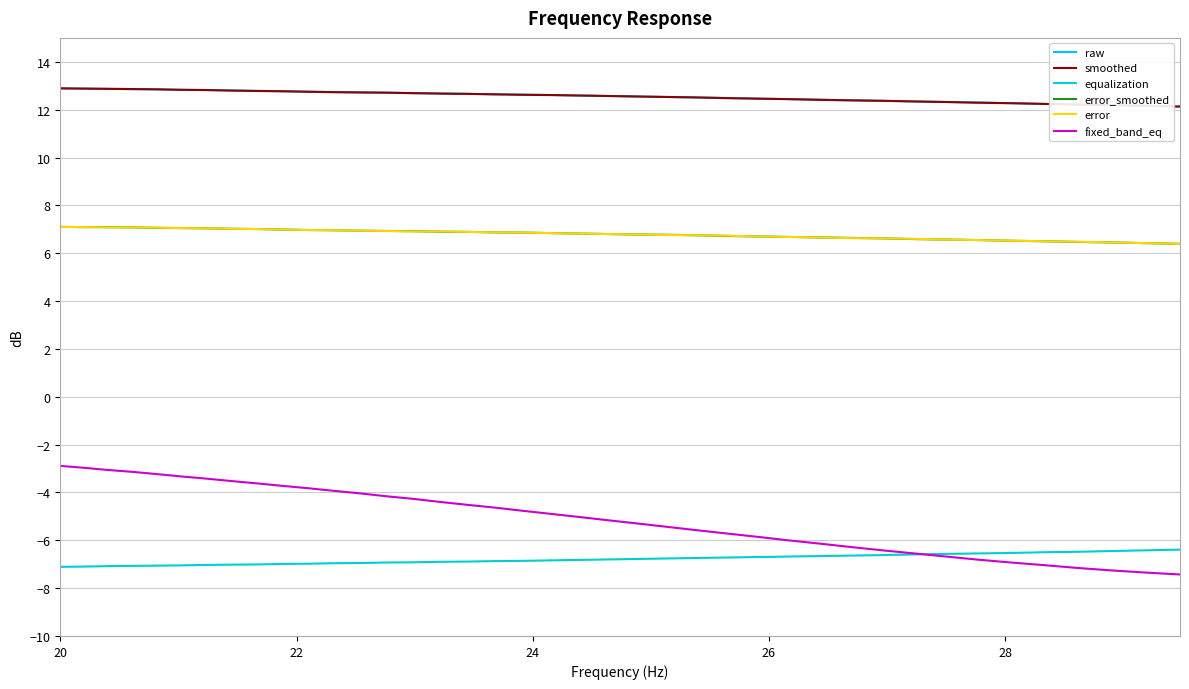

True or false: fixed_band_eq and equalization intersect in this chart.

True